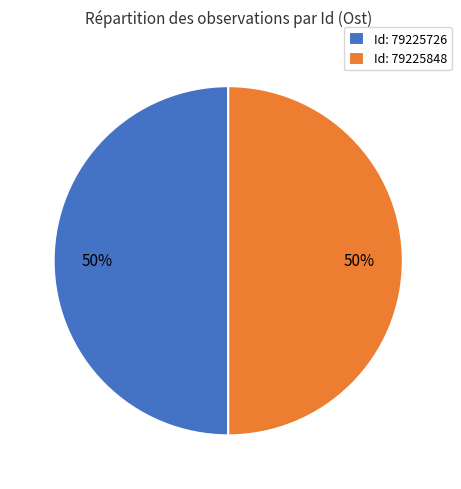

Approximately how many times larger is the value at Id: 79225726 compared to Id: 79225848?

1.0